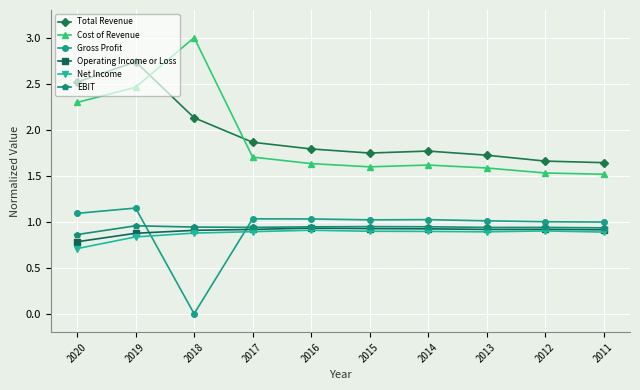

What is the value of the Total Revenue point at the 7th from the left?

1.8